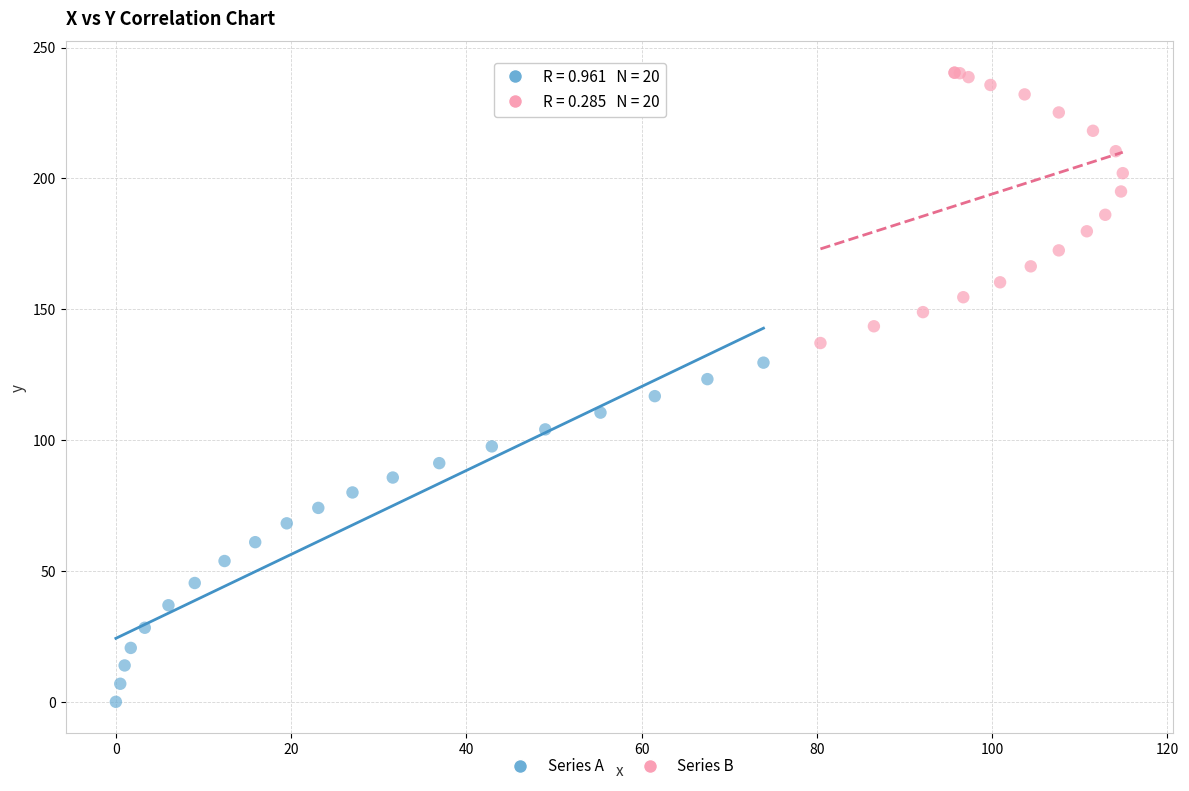

What are all the series names shown in the legend?

Series A, Series B